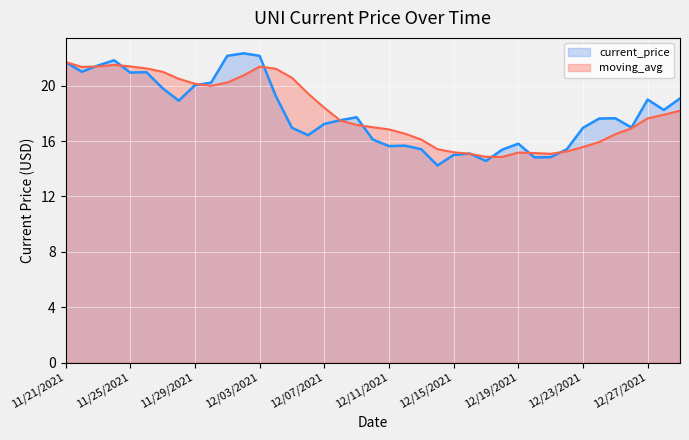

What is the difference between the maximum and minimum values in the moving_avg series?

6.9